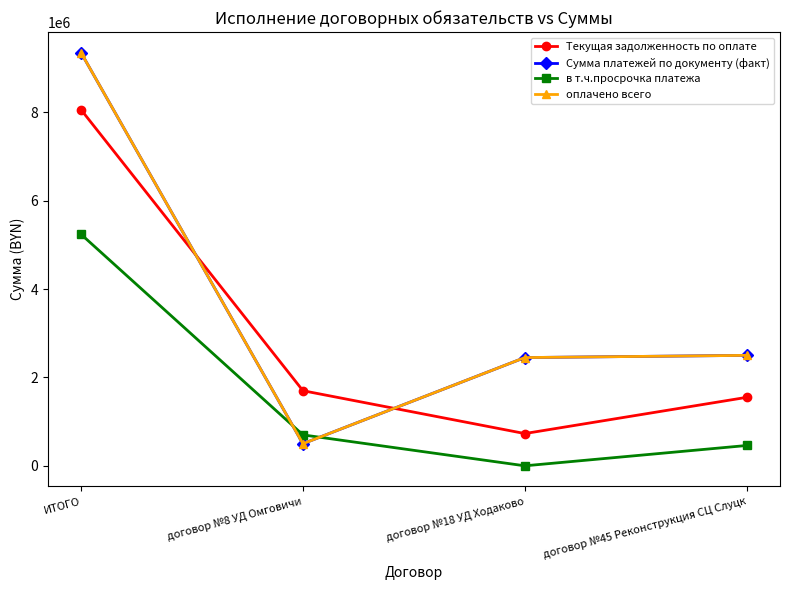

At which category is the sum across all series the highest?

ИТОГО